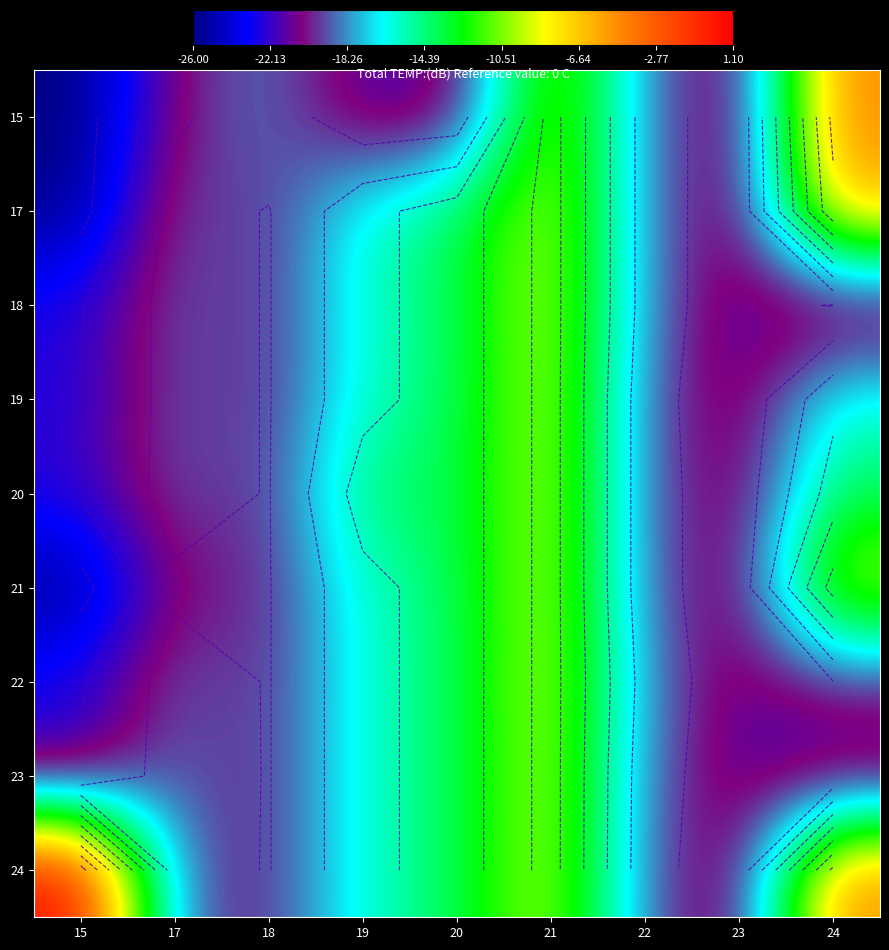

Rank the categories by 23 value from highest to lowest.

21, 20, 19, 17, 22, 18, 23, 15, 24